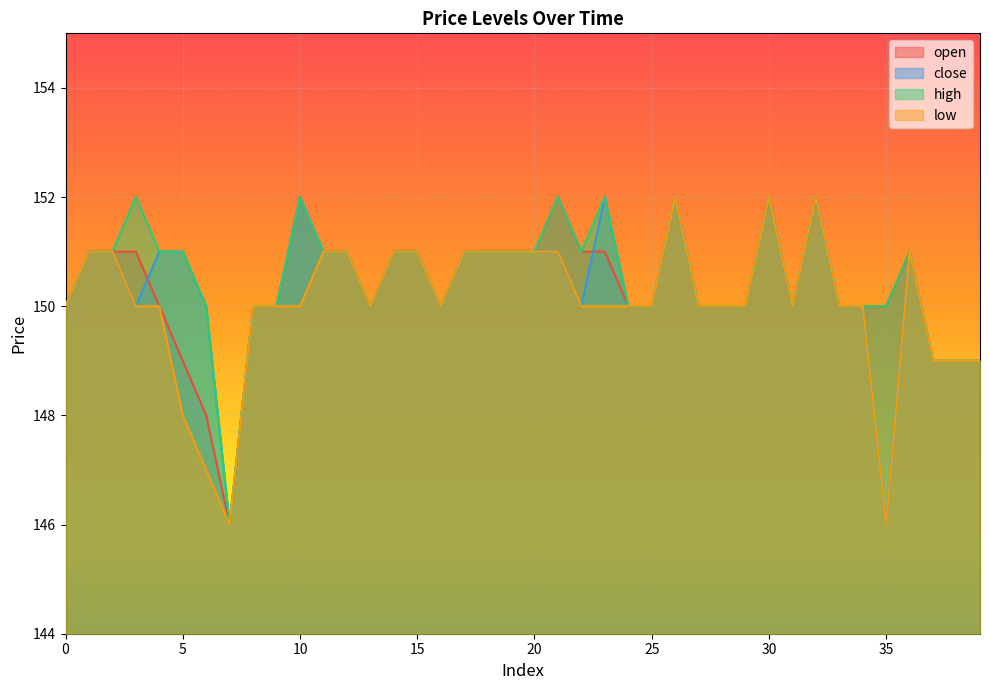

What is the sum of all low values?

6002